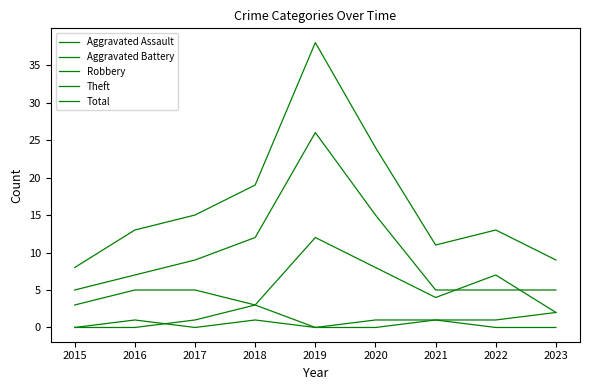

At how many categories does at least one series exceed 21?

2